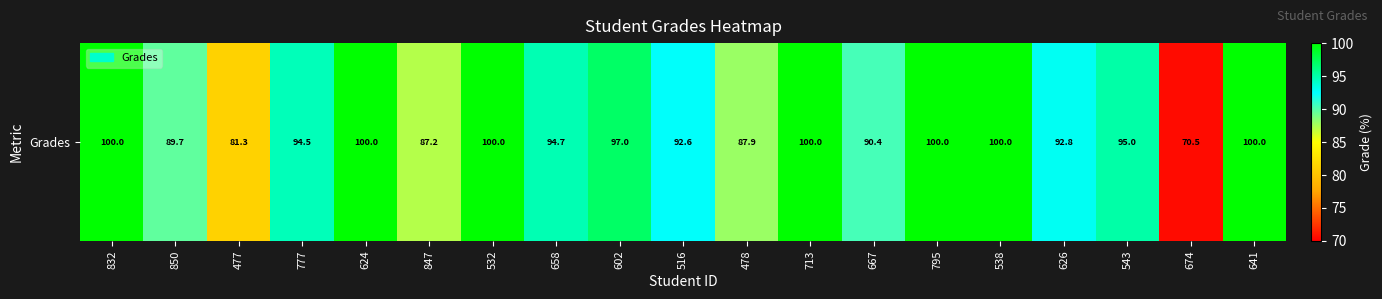

Reading left to right, what are all the values shown in this chart?

832=100.0	850=89.7	477=81.3	777=94.5	624=100.0	847=87.2	532=100.0	658=94.7	602=97.0	516=92.6	478=87.9	713=100.0	667=90.4	795=100.0	538=100.0	626=92.8	543=95.0	674=70.5	641=100.0